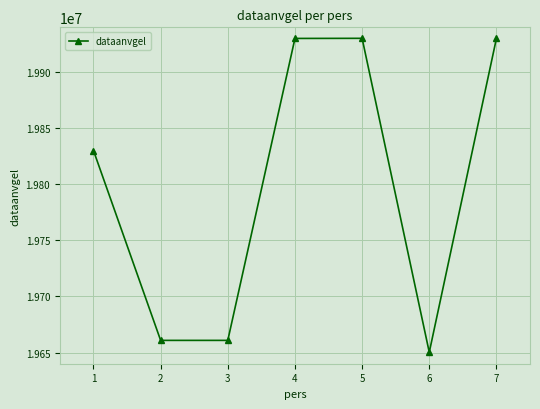

True or false: the data shows 13676612 at 7.

False